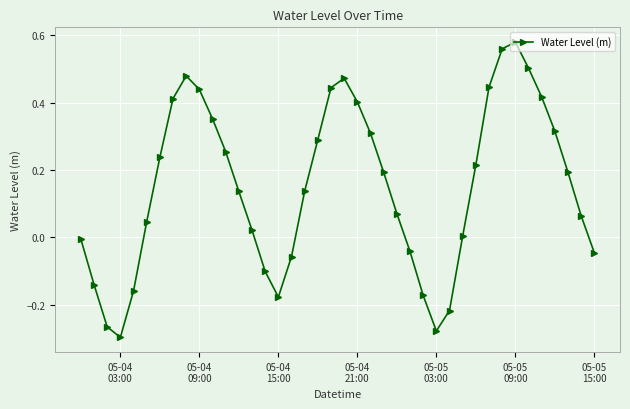

How many points are lower than both their immediate neighbors (excluding endpoints)?

3